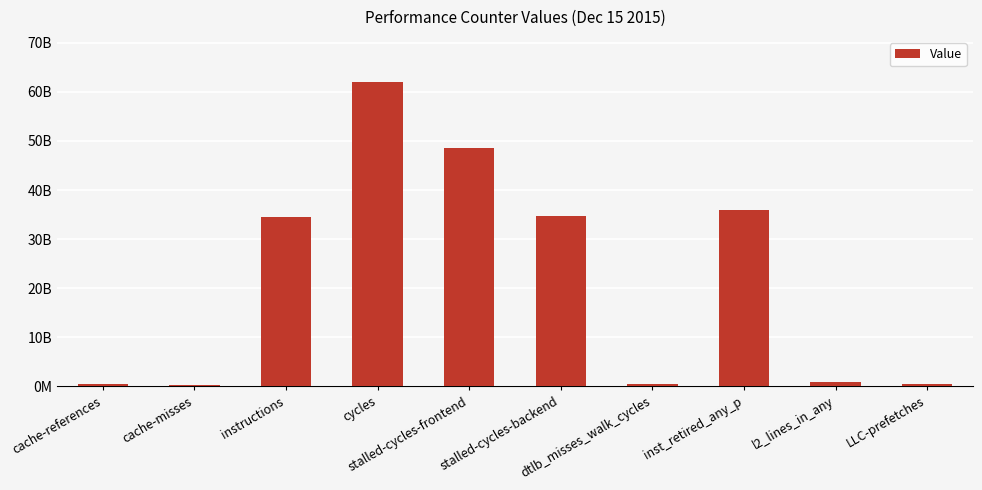

Are the bars horizontal?

No